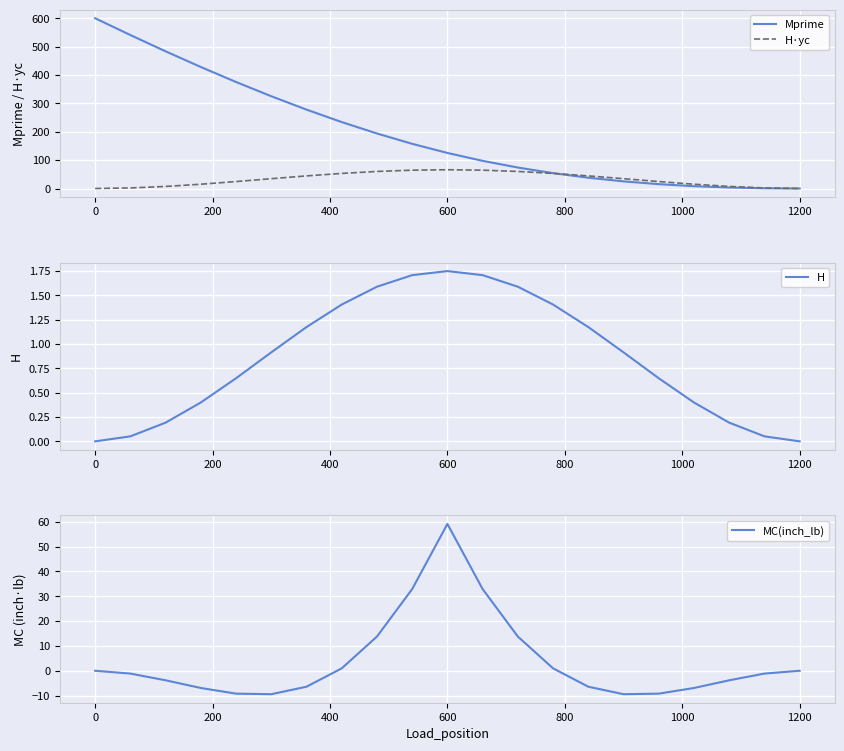

At which label does H reach its peak?

600